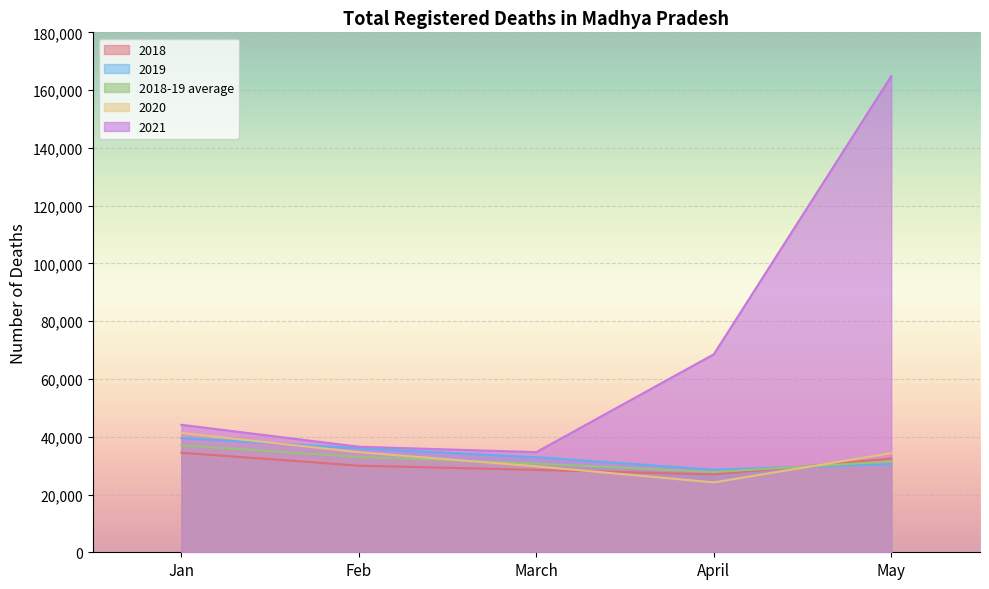

What position from the left is March?

3